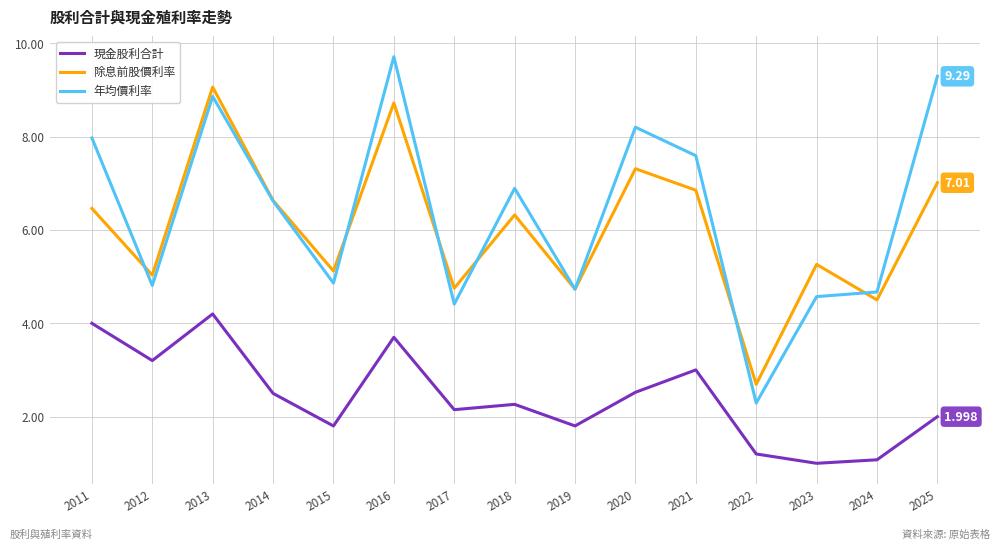

Which series changed the most between 2014 and 2017?

年均價利率